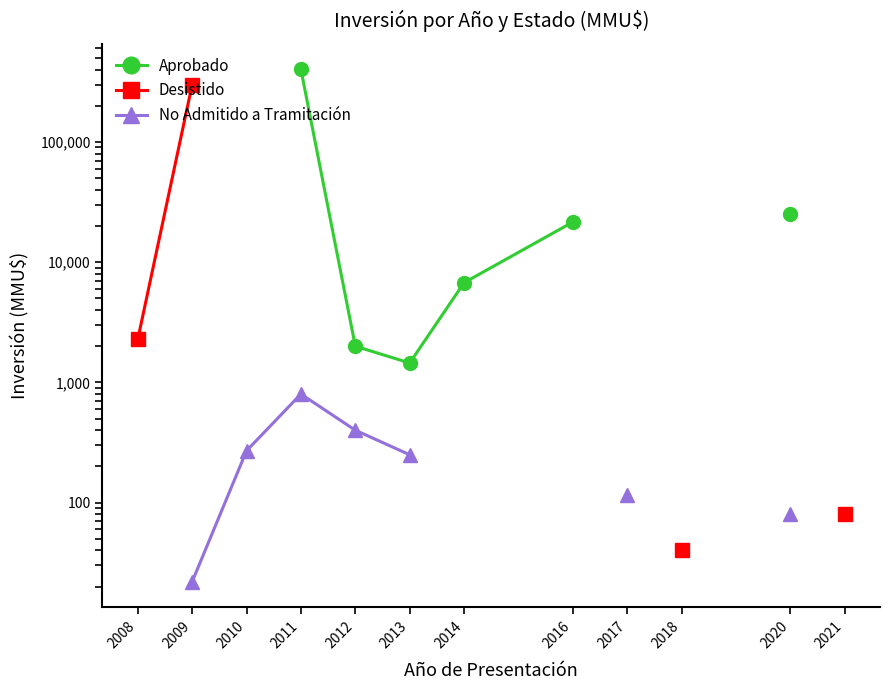

True or false: No Admitido a Tramitación and Aprobado intersect in this chart.

False